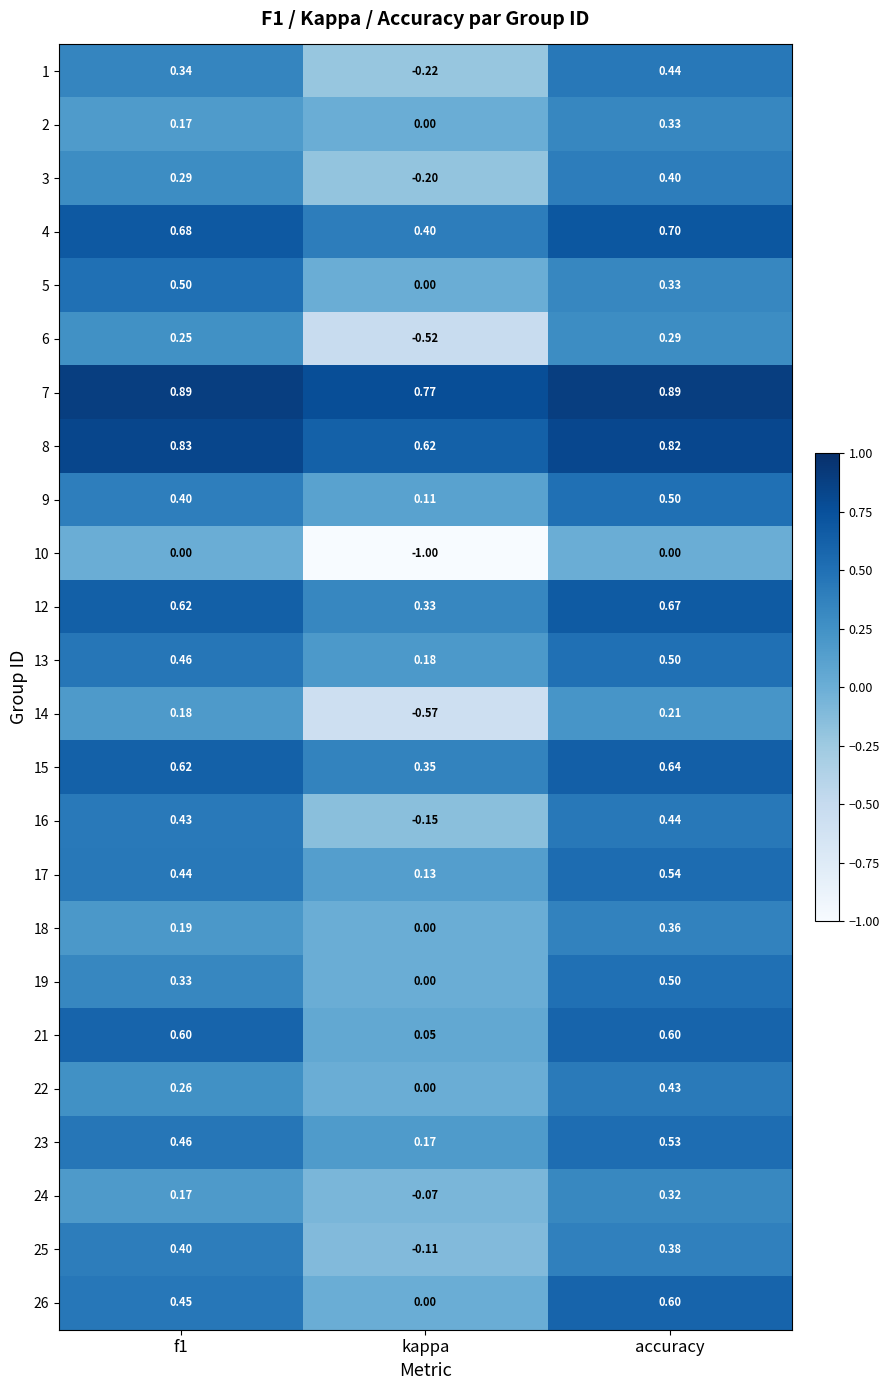

Which series has the widest spread of values?

10